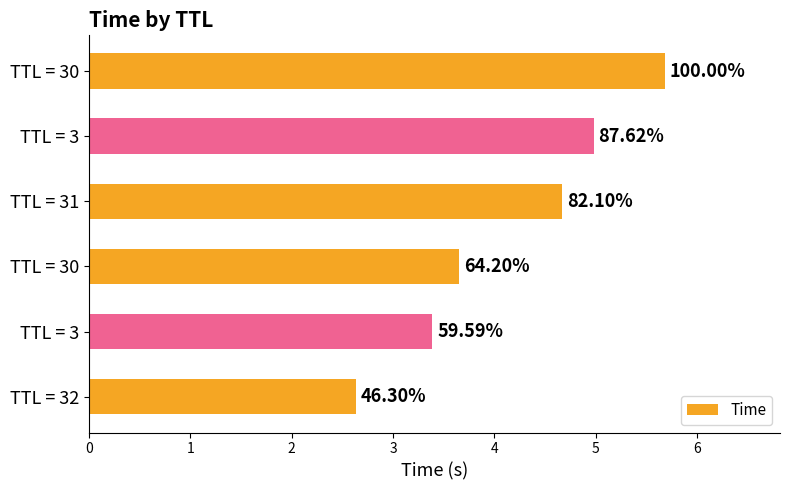

Does the chart contain any negative values?

No